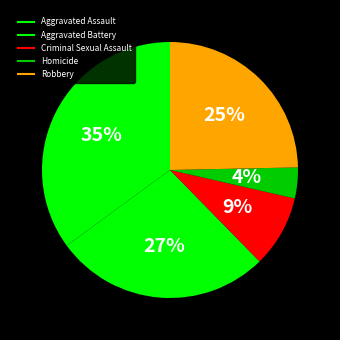

Count the number of slices in the pie.

5